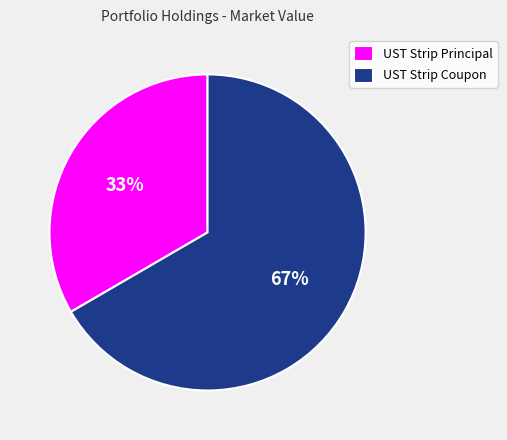

To the nearest percent, what is the average slice percentage?

50%